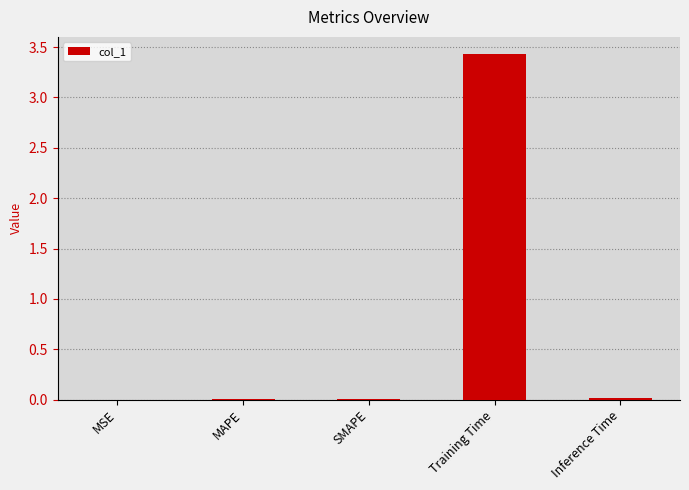

True or false: the data shows 0.0 at MSE.

True